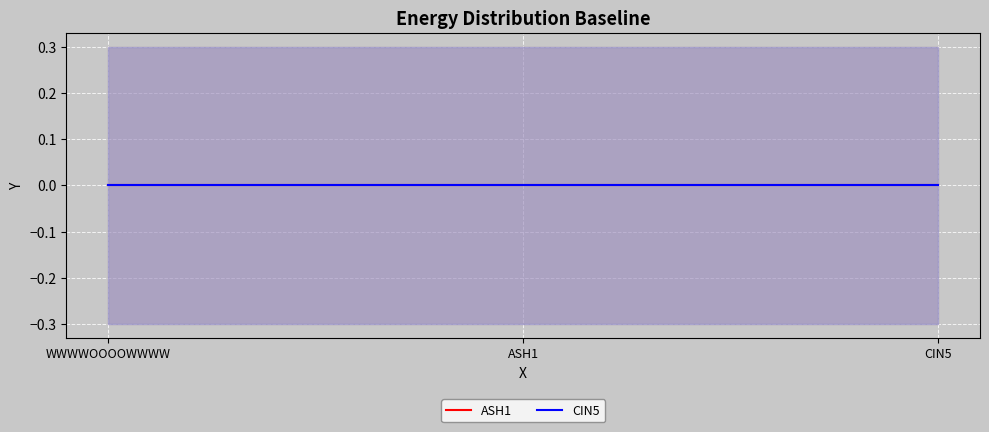

Between WWWWOOOOWWWW and ASH1, which is larger?

ASH1